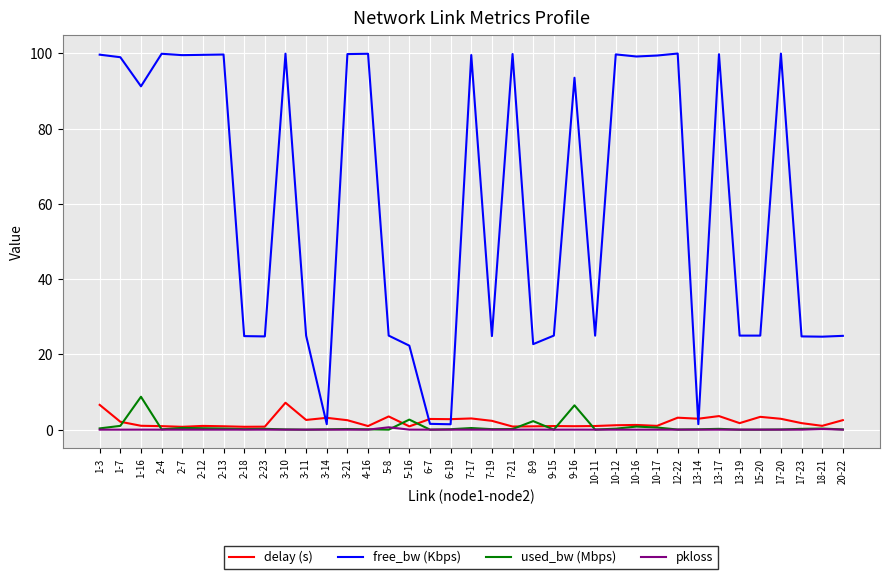

Which series has the largest range (max minus min)?

free_bw (Kbps)